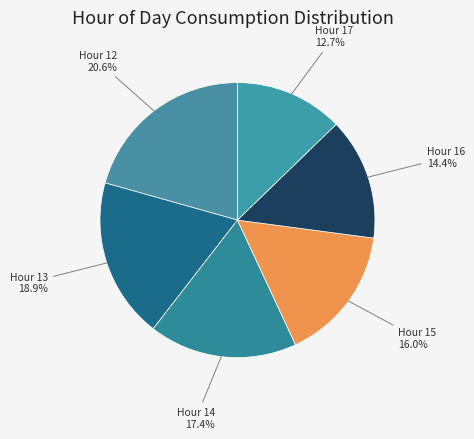

What portion of the pie excludes Hour 14?

82.6%